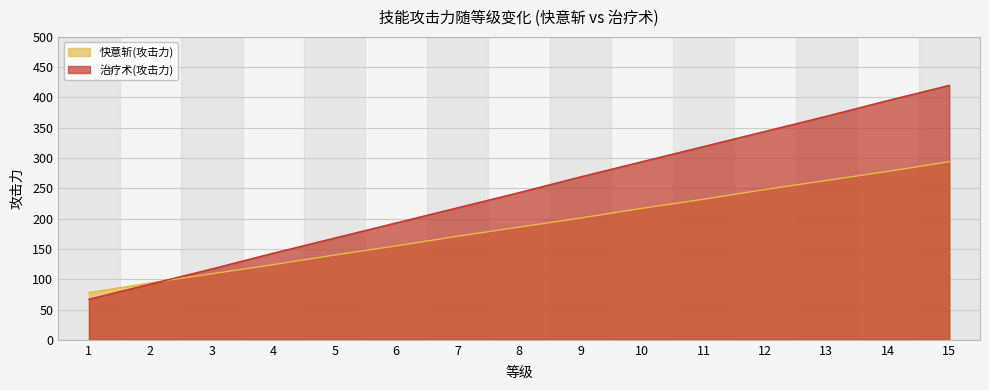

What is the approximate value of 快意斩(攻击力) at 8, to the nearest 5?

185